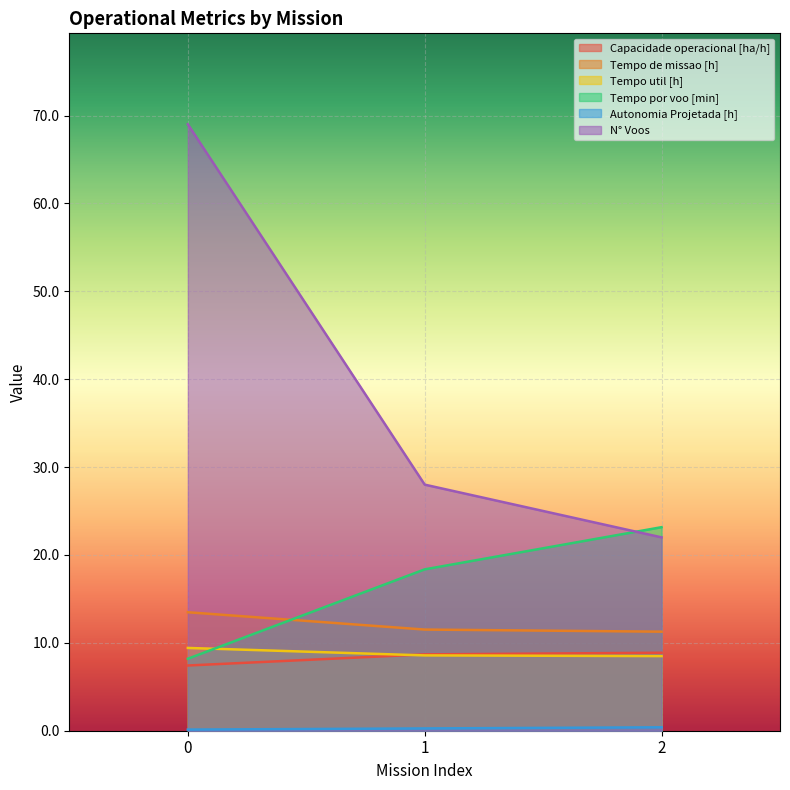

The value of N° Voos at 1 is 28.0. True or false?

True